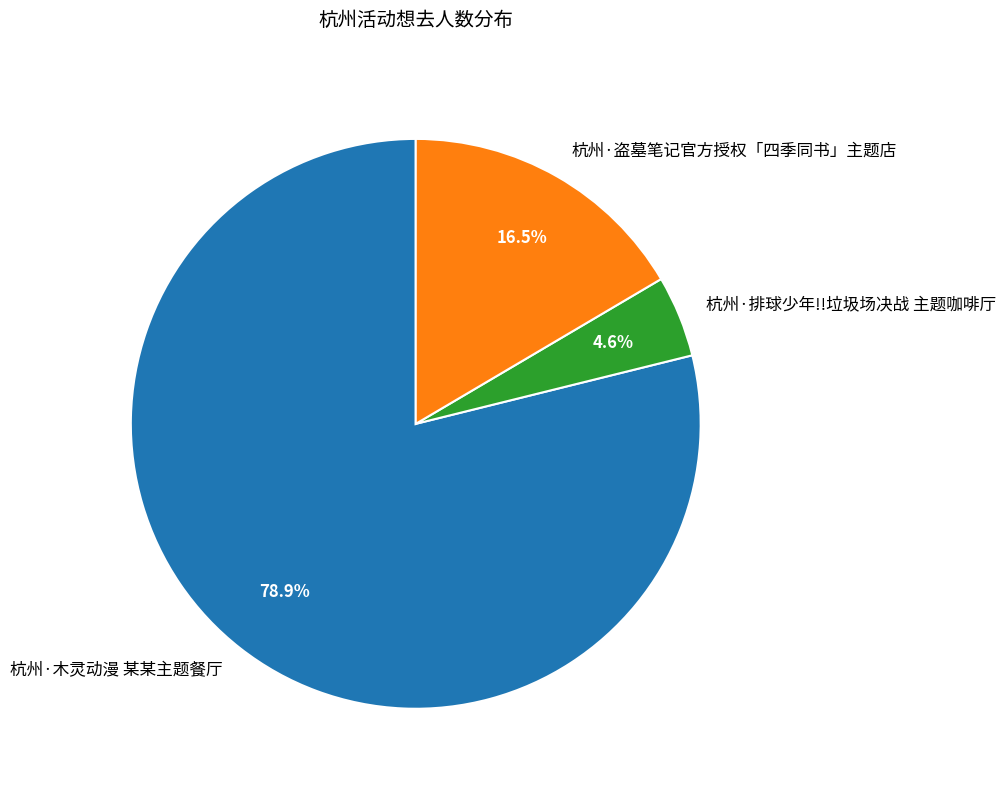

To the nearest percent, what is the difference between the 杭州·盗墓笔记官方授权「四季同书」主题店 and 杭州·排球少年!!垃圾场决战 主题咖啡厅 slice percentages?

12%